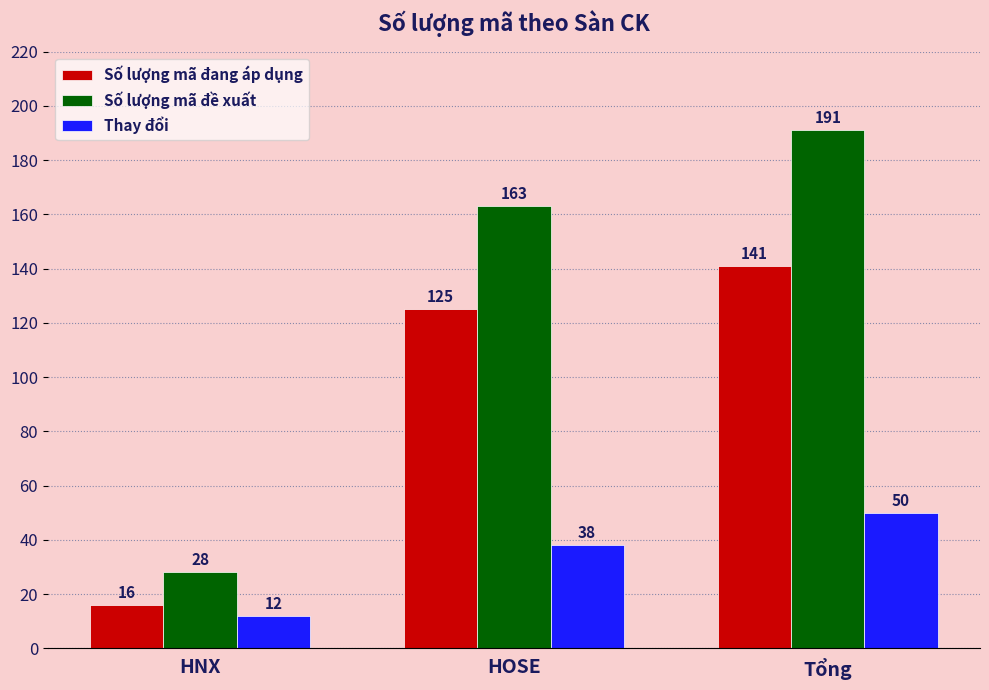

Reading left to right, transcribe all the data shown in this chart.

Số lượng mã đang áp dụng: 16	125	141
Số lượng mã đề xuất: 28	163	191
Thay đổi: 12	38	50